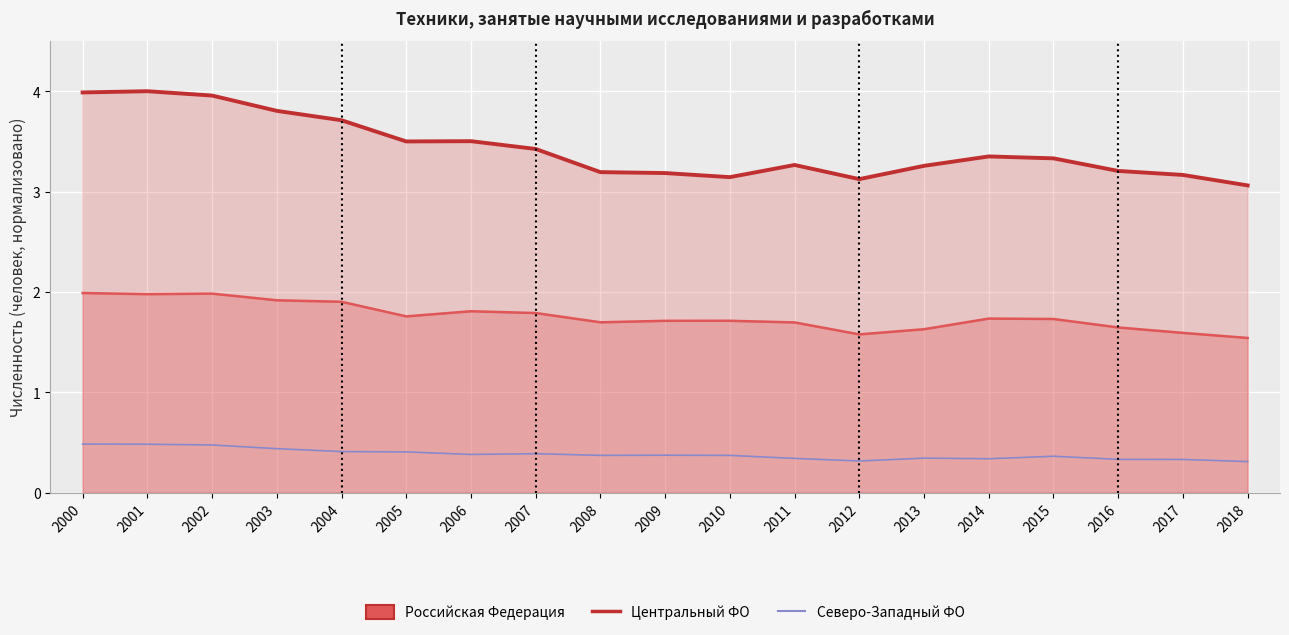

True or false: Северо-Западный ФО has a value of 0.4 at 2007.

True